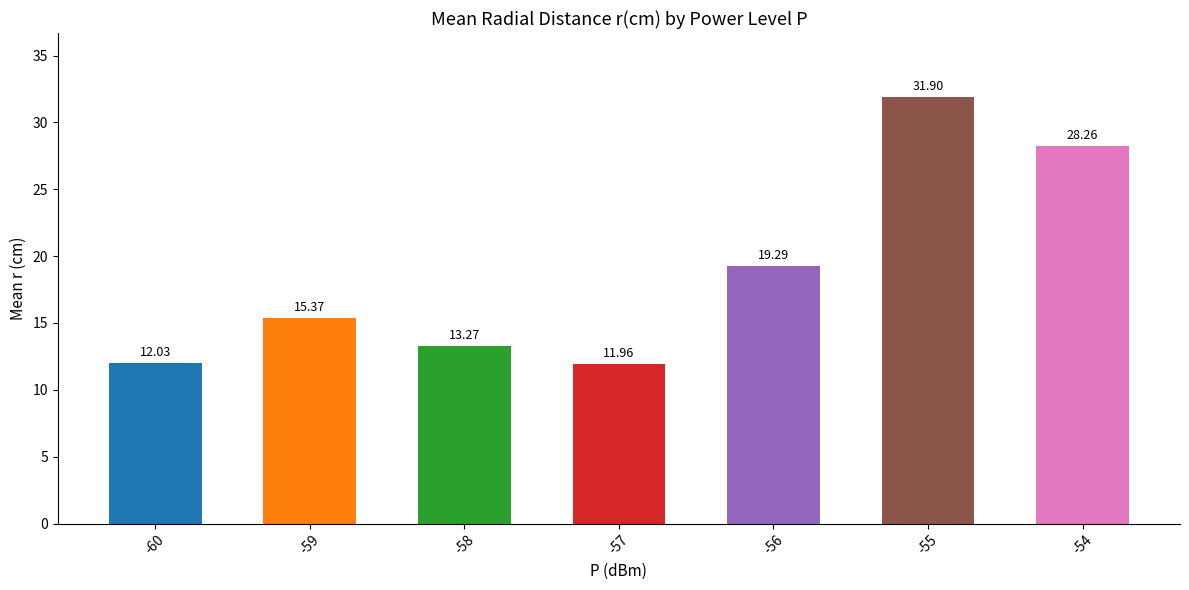

Where does the data first go above 15?

-59